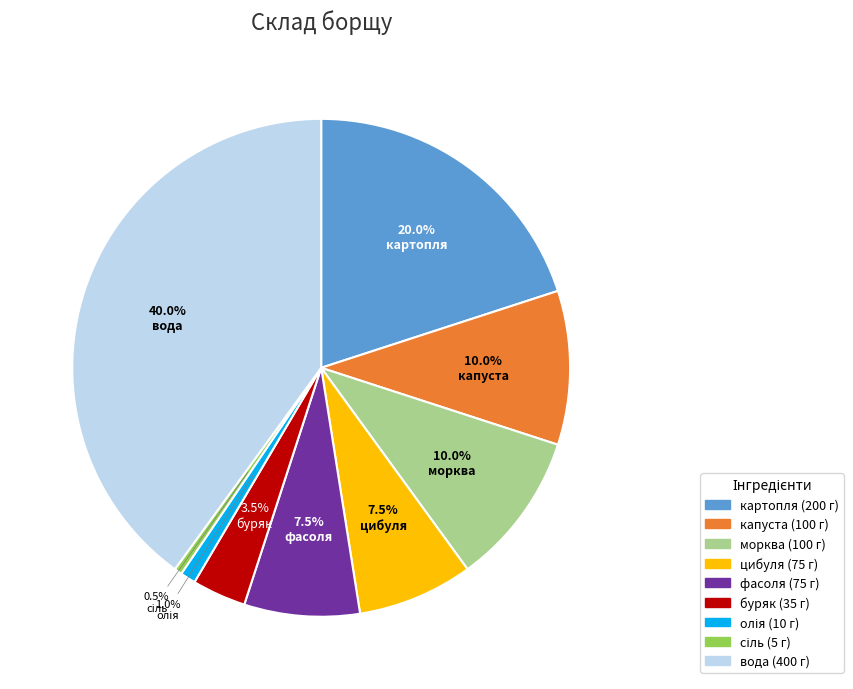

Is there any slice that represents more than half of the pie?

No